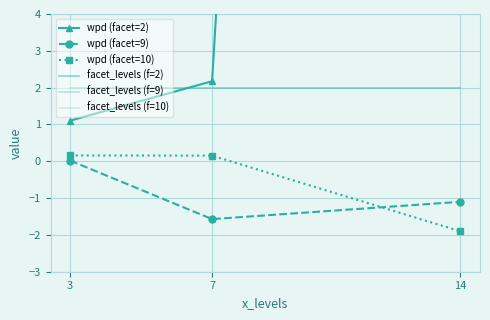

Which category has the lowest value in the facet_levels (f=2) series?

3